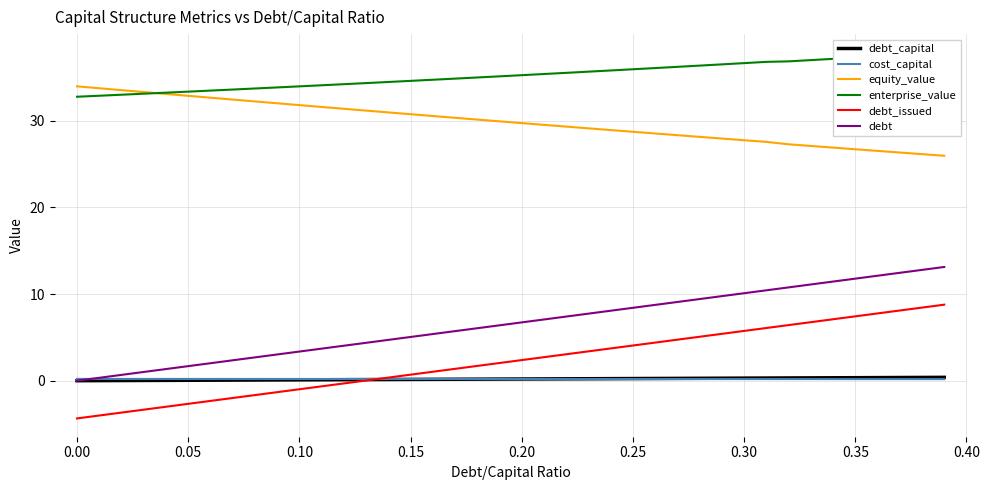

Count the number of data series in this chart.

6